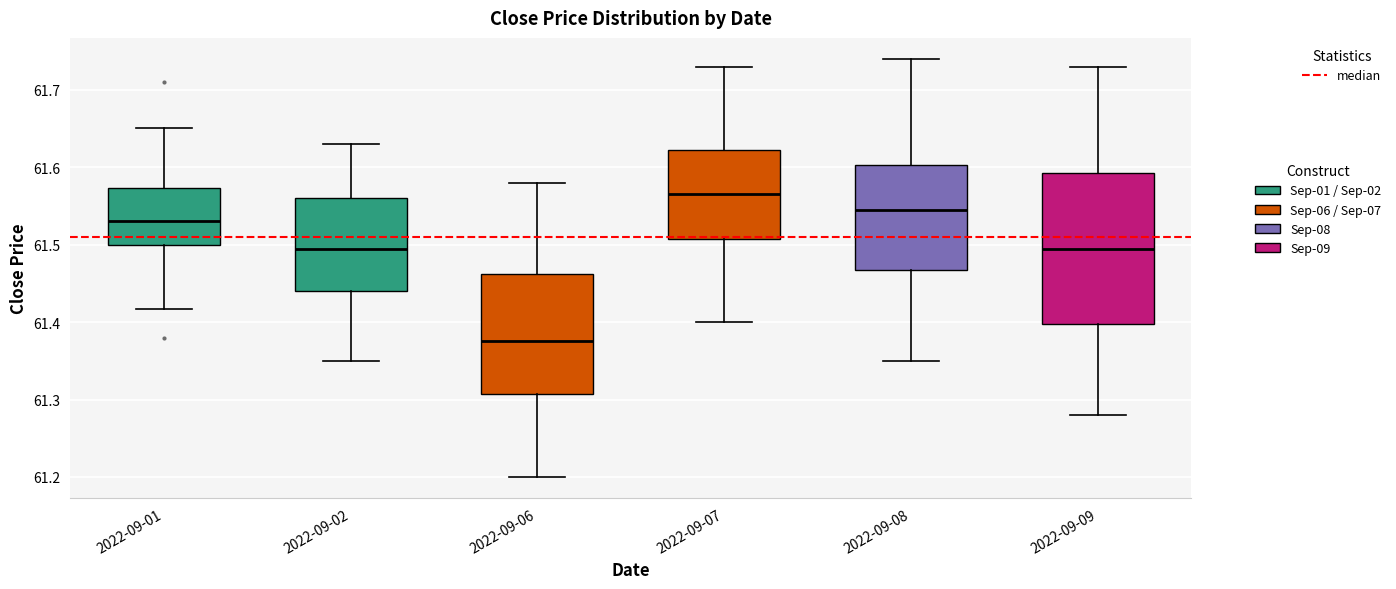

Reading left to right, transcribe this box plot: for each box, give where its median line is, the range the box spans, and where its two whiskers end, as read against the y-axis. The values are not printed on the chart, so give them approximately, as read against the axis.

2022-09-01: median 61.53, box 61.50 to 61.57, whiskers 61.42 to 61.65
2022-09-02: median 61.50, box 61.44 to 61.56, whiskers 61.35 to 61.63
2022-09-06: median 61.38, box 61.31 to 61.46, whiskers 61.20 to 61.58
2022-09-07: median 61.57, box 61.51 to 61.62, whiskers 61.40 to 61.73
2022-09-08: median 61.55, box 61.47 to 61.60, whiskers 61.35 to 61.74
2022-09-09: median 61.50, box 61.40 to 61.59, whiskers 61.28 to 61.73